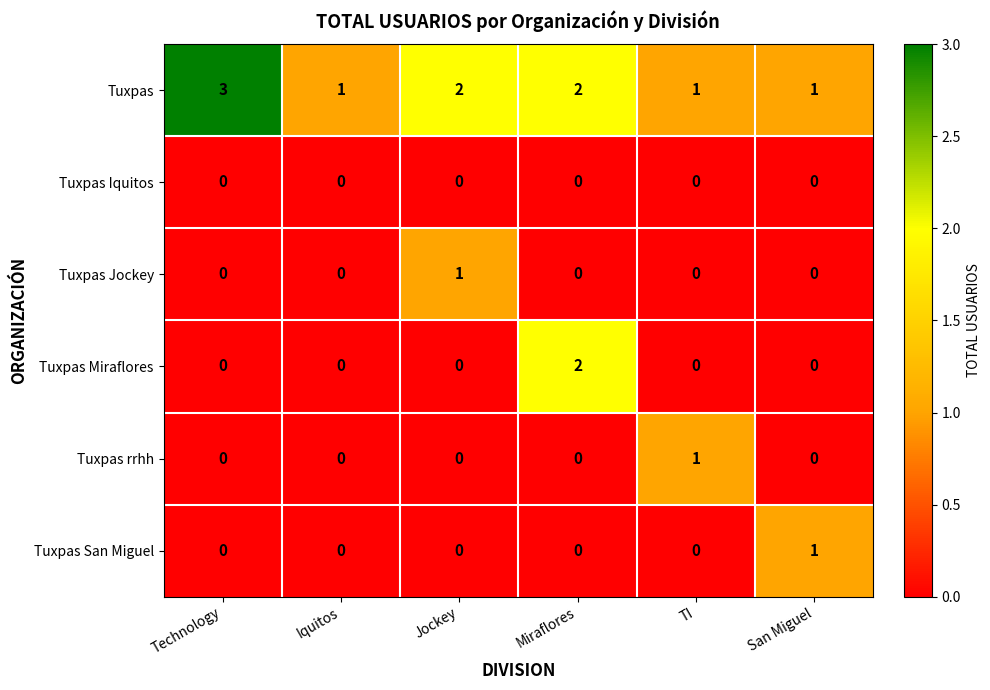

Which series has the largest total across all categories?

Tuxpas